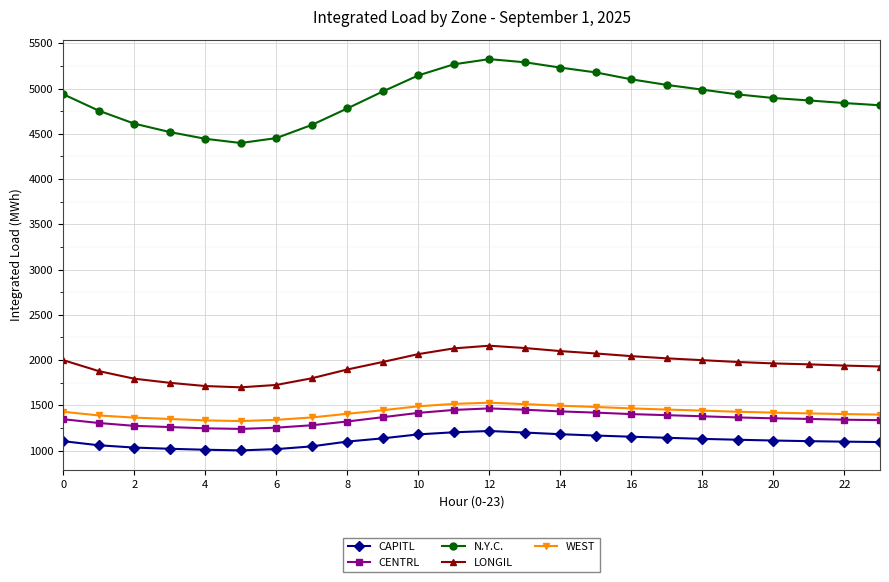

How many values in the WEST series exceed 1428?

12